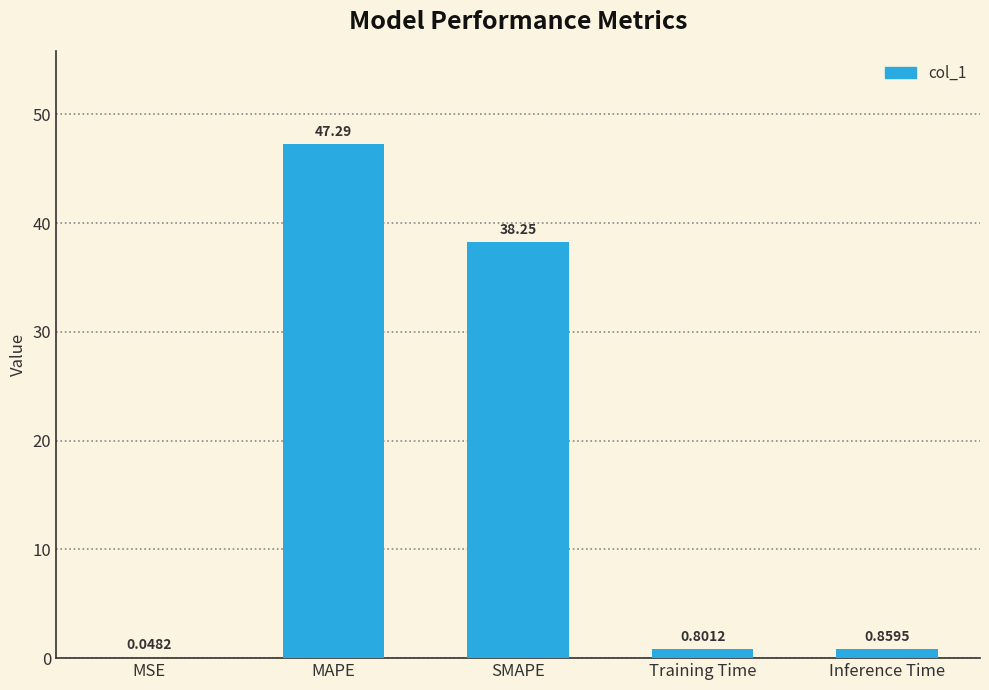

At which label is the value closest to 23?

SMAPE